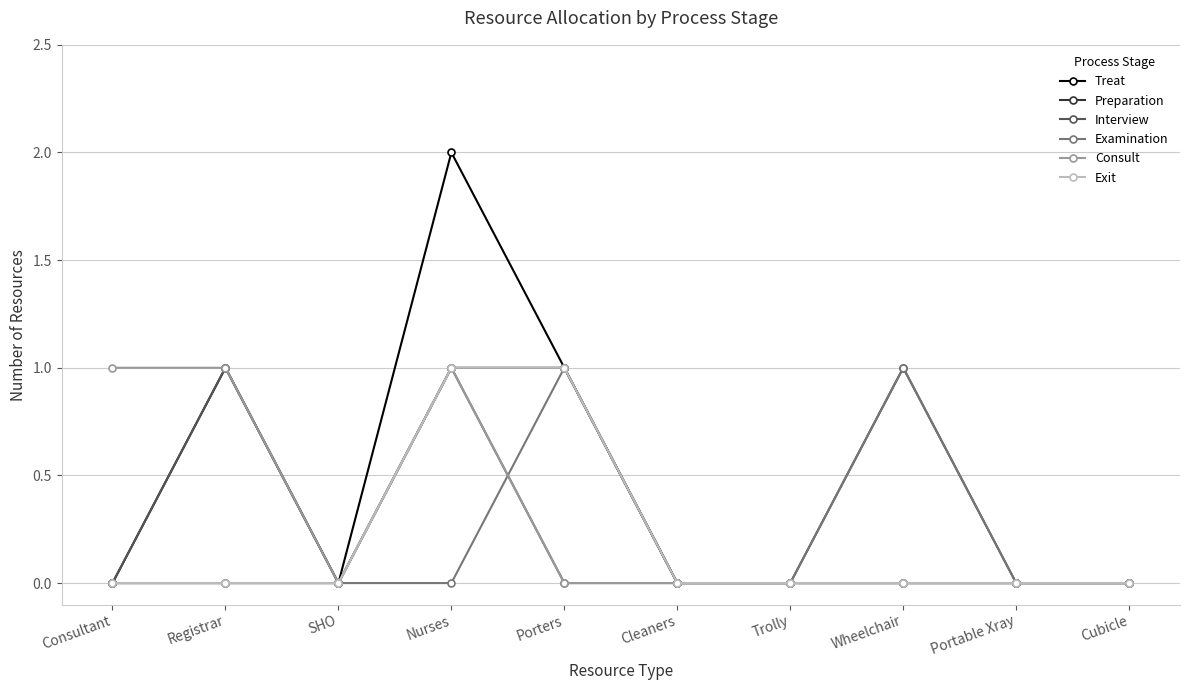

Which series has the largest range (max minus min)?

Treat